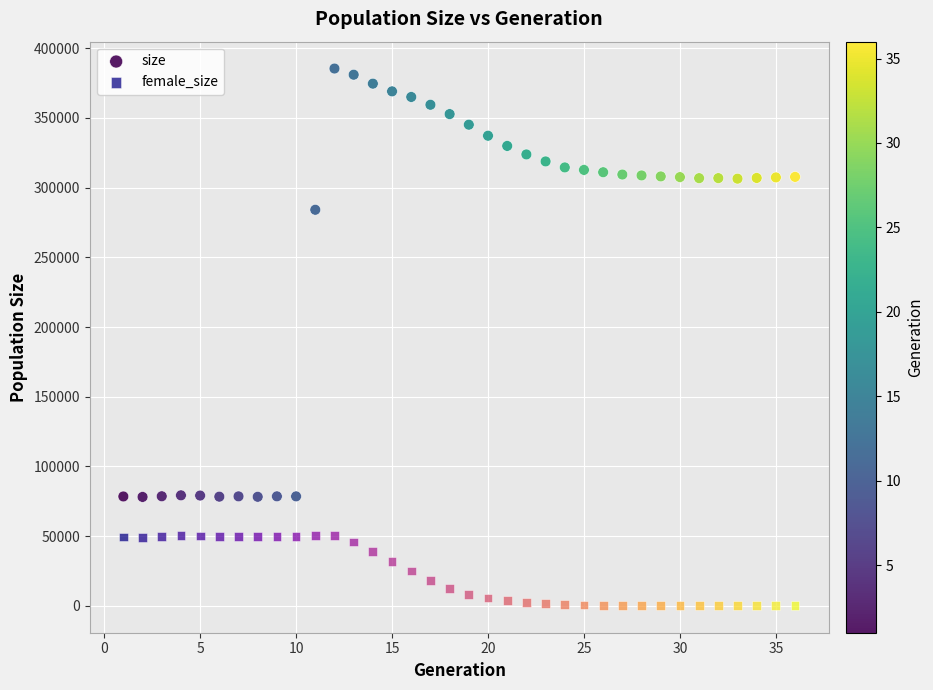

Which series reaches the minimum Y coordinate?

female_size